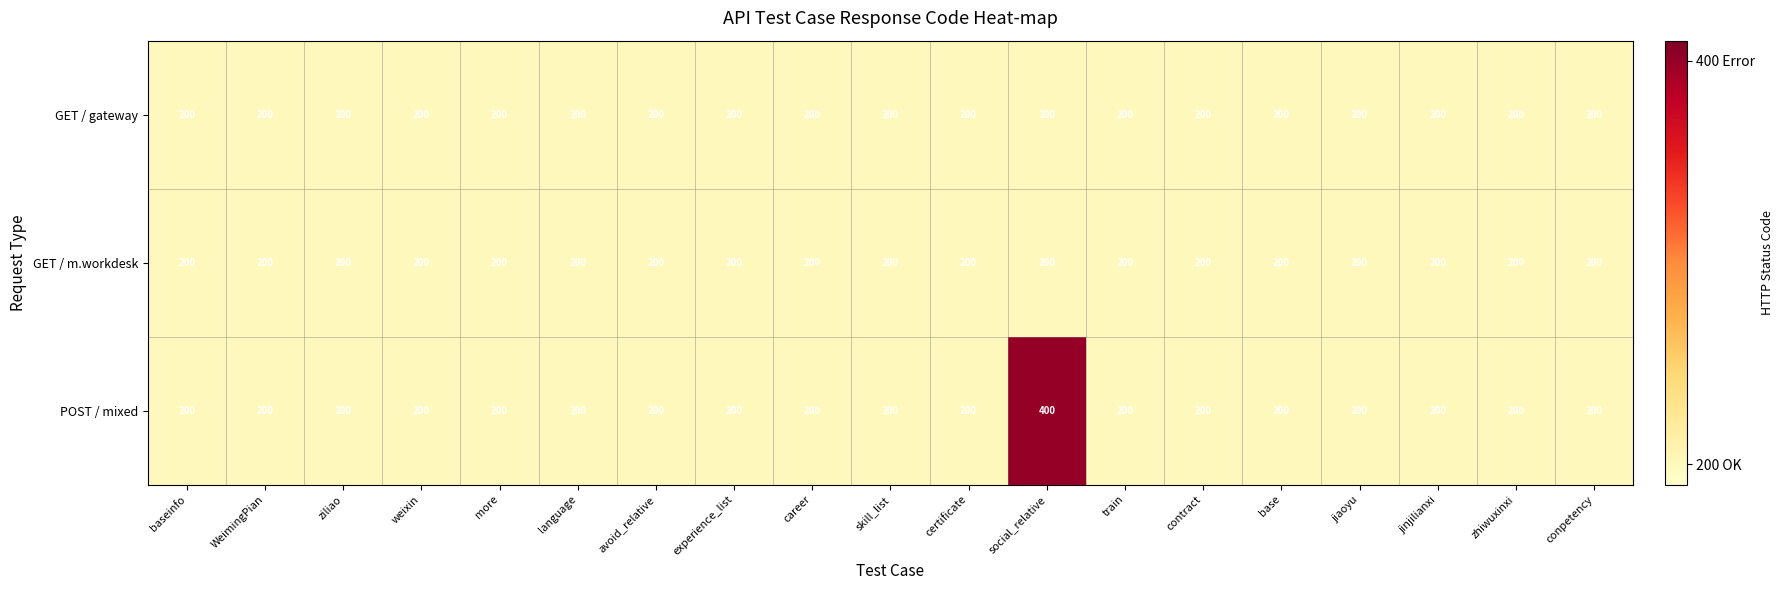

What is the maximum value shown in the chart?

400